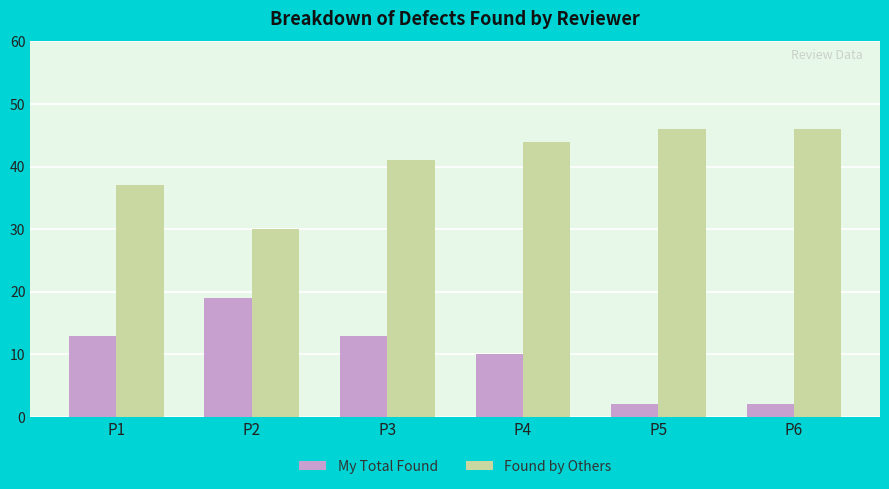

What is the minimum value for My Total Found?

2